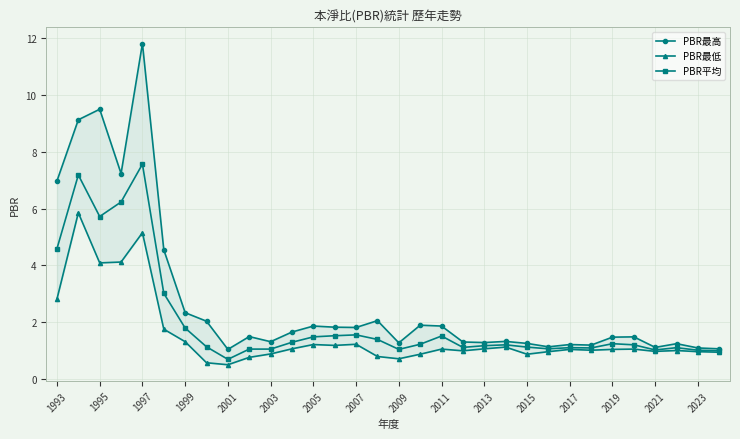

Is this an area chart (filled region under the line)?

No